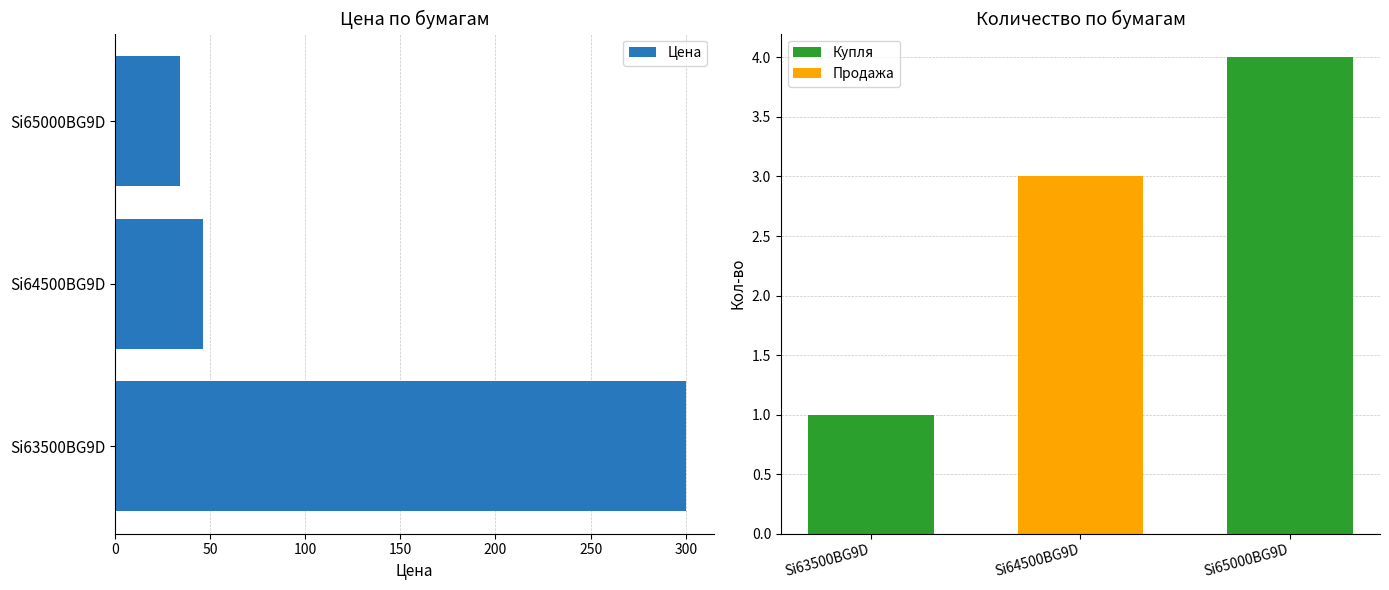

Is it true that Кол-во equals 3 at Si64500BG9D?

True